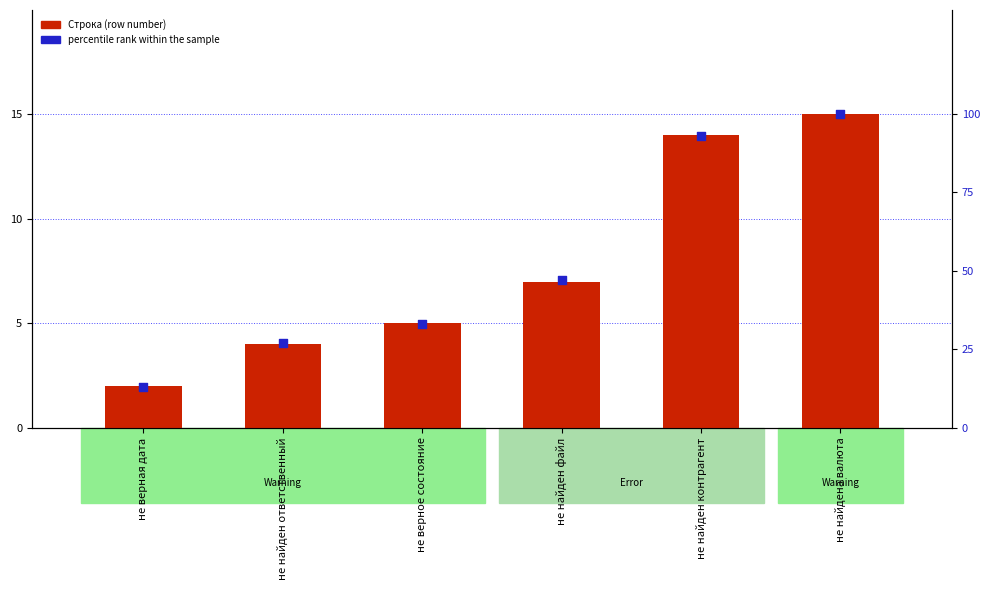

Which series contains the lowest Y value?

Строка